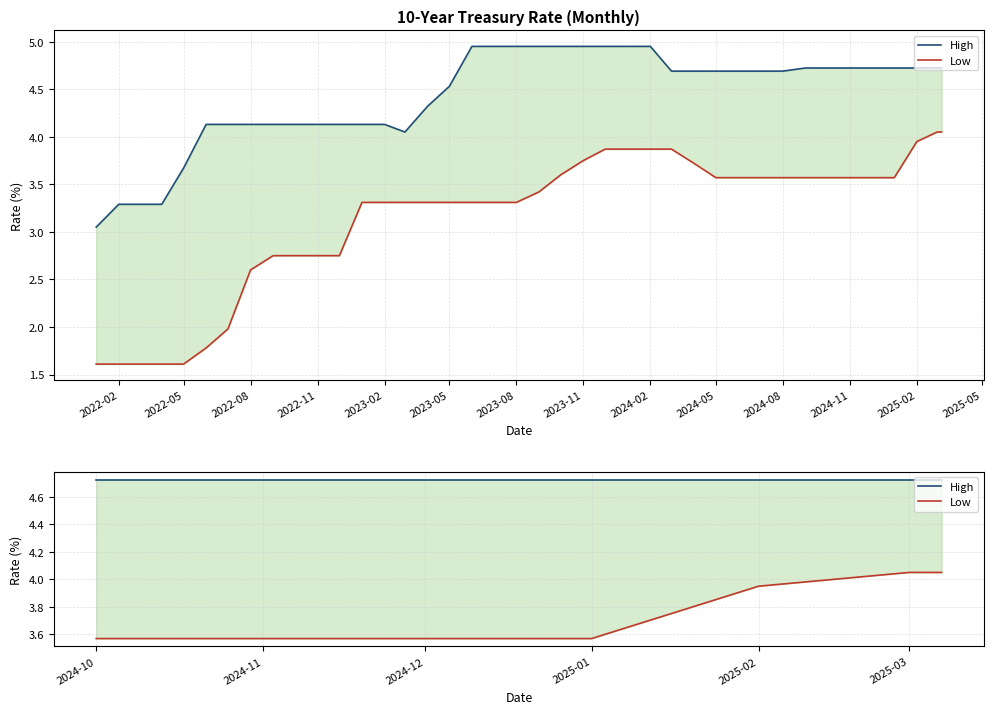

Which series changed the most between 2022-05 and 2023-08?

Low